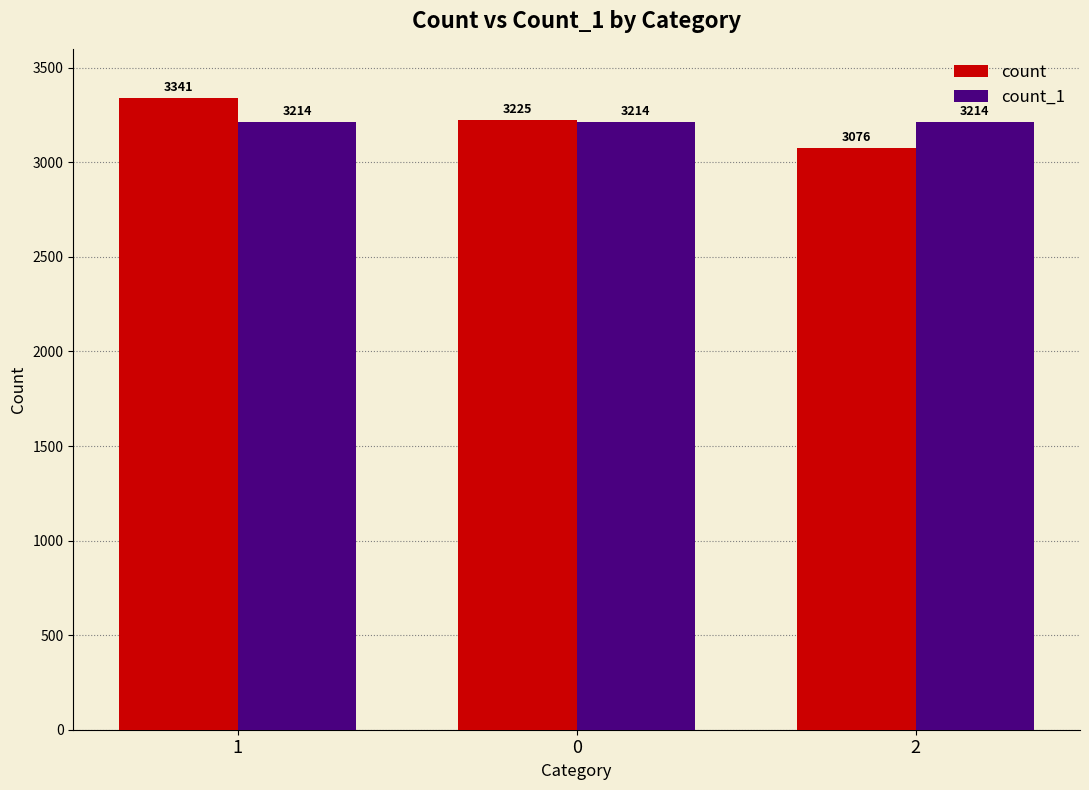

Is it true that count_1 equals 3214 at 1?

True